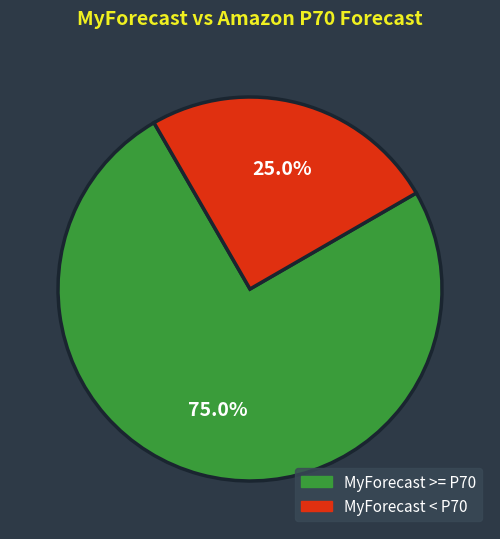

To the nearest percent, what is the difference between the largest and smallest slice percentages?

50%